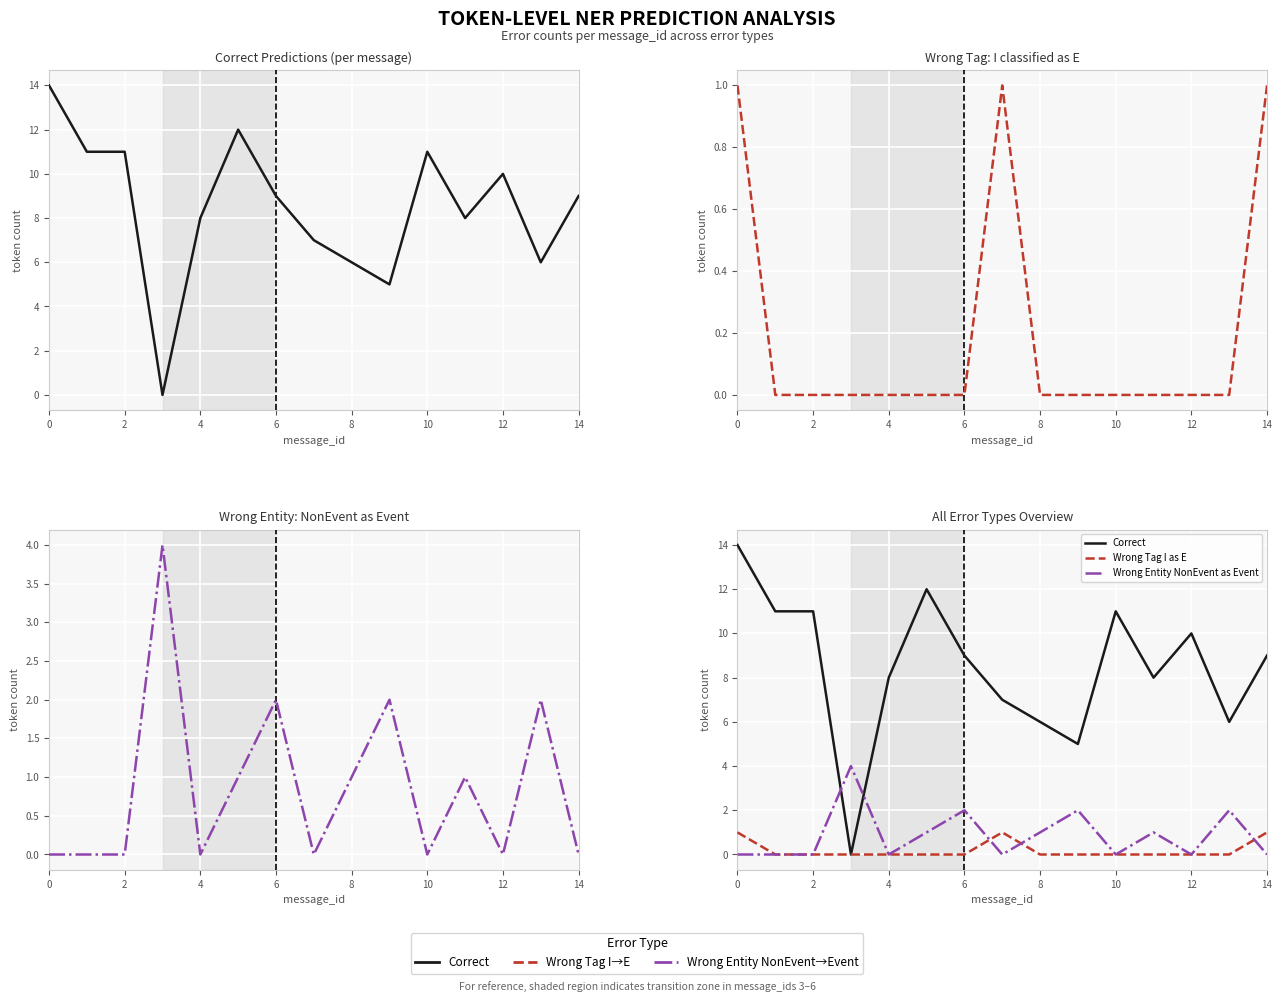

Which series changed the most between 8 and 9?

Correct